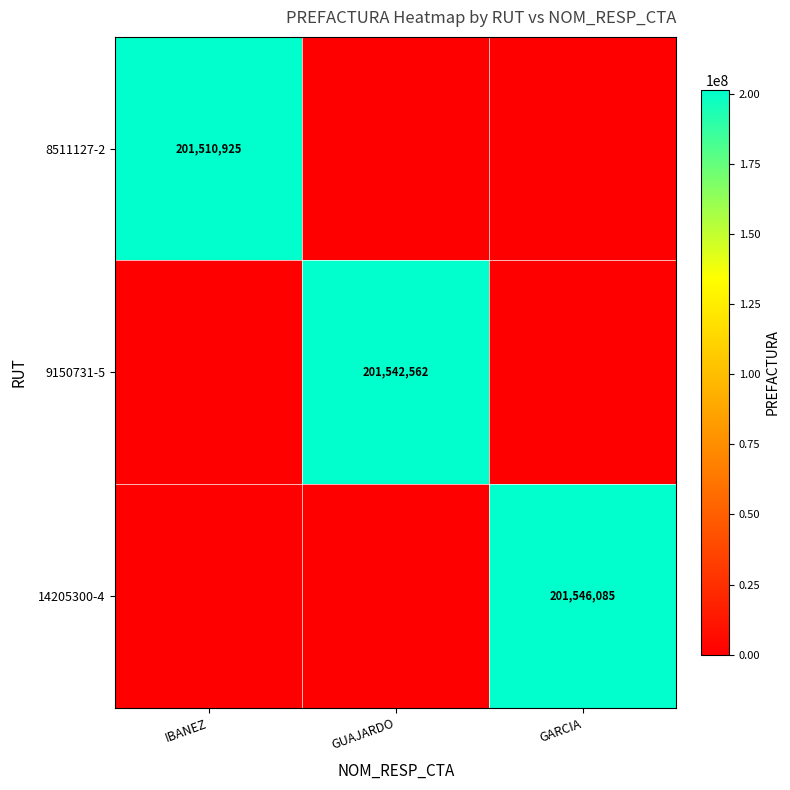

The 8511127-2 series shows 264774174 at IBANEZ. True or false?

False